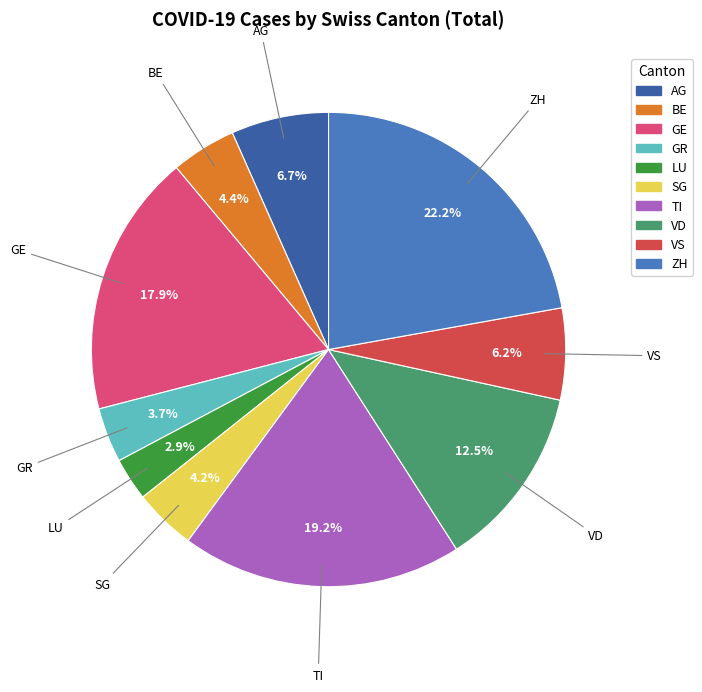

Which category has the biggest portion of the pie?

ZH